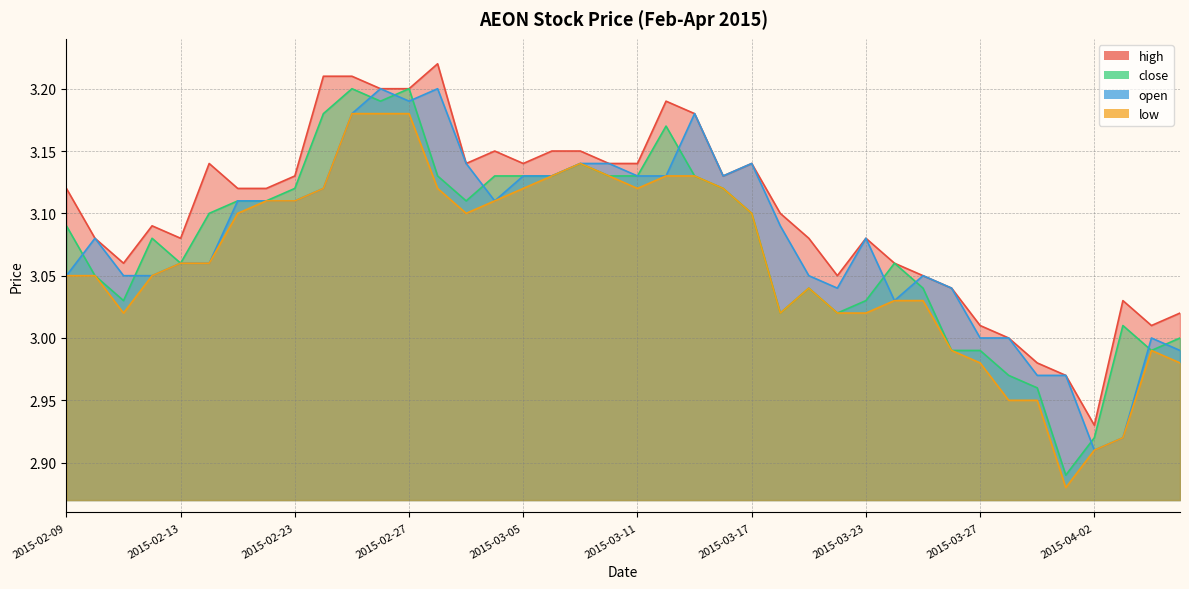

Reading left to right, extract all data points from this chart.

high: 3.1	3.1	3.1	3.1	3.1	3.1	3.1	3.1	3.1	3.2	3.2	3.2	3.2	3.2	3.1	3.1	3.1	3.1	3.1	3.1	3.1	3.2	3.2	3.1	3.1	3.1	3.1	3.0	3.1	3.1	3.0	3.0	3.0	3.0	3.0	3.0	2.9	3.0	3.0	3.0
close: 3.1	3.0	3.0	3.1	3.1	3.1	3.1	3.1	3.1	3.2	3.2	3.2	3.2	3.1	3.1	3.1	3.1	3.1	3.1	3.1	3.1	3.2	3.1	3.1	3.1	3.0	3.0	3.0	3.0	3.1	3.0	3.0	3.0	3.0	3.0	2.9	2.9	3.0	3.0	3.0
open: 3.0	3.1	3.0	3.0	3.1	3.1	3.1	3.1	3.1	3.1	3.2	3.2	3.2	3.2	3.1	3.1	3.1	3.1	3.1	3.1	3.1	3.1	3.2	3.1	3.1	3.1	3.0	3.0	3.1	3.0	3.0	3.0	3.0	3.0	3.0	3.0	2.9	2.9	3.0	3.0
low: 3.0	3.0	3.0	3.0	3.1	3.1	3.1	3.1	3.1	3.1	3.2	3.2	3.2	3.1	3.1	3.1	3.1	3.1	3.1	3.1	3.1	3.1	3.1	3.1	3.1	3.0	3.0	3.0	3.0	3.0	3.0	3.0	3.0	3.0	3.0	2.9	2.9	2.9	3.0	3.0